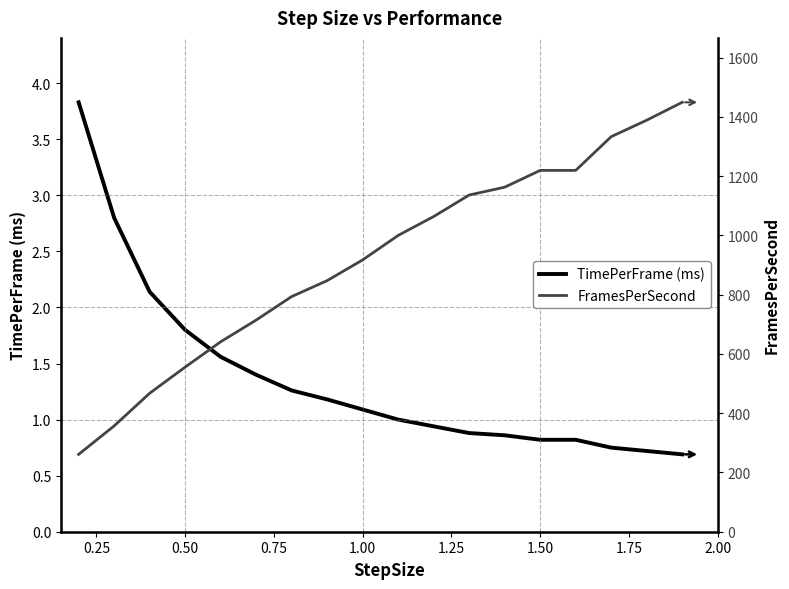

Reading left to right, extract all data points from this chart.

TimePerFrame (ms): 3.8	2.8	2.1	1.8	1.6	1.4	1.3	1.2	1.1	1.0	0.9	0.9	0.9	0.8	0.8	0.8	0.7	0.7
FramesPerSecond: 261.1	357.1	467.3	555.6	641.0	714.3	793.7	847.5	917.4	1000.0	1063.8	1136.4	1162.8	1219.5	1219.5	1333.3	1388.9	1449.3